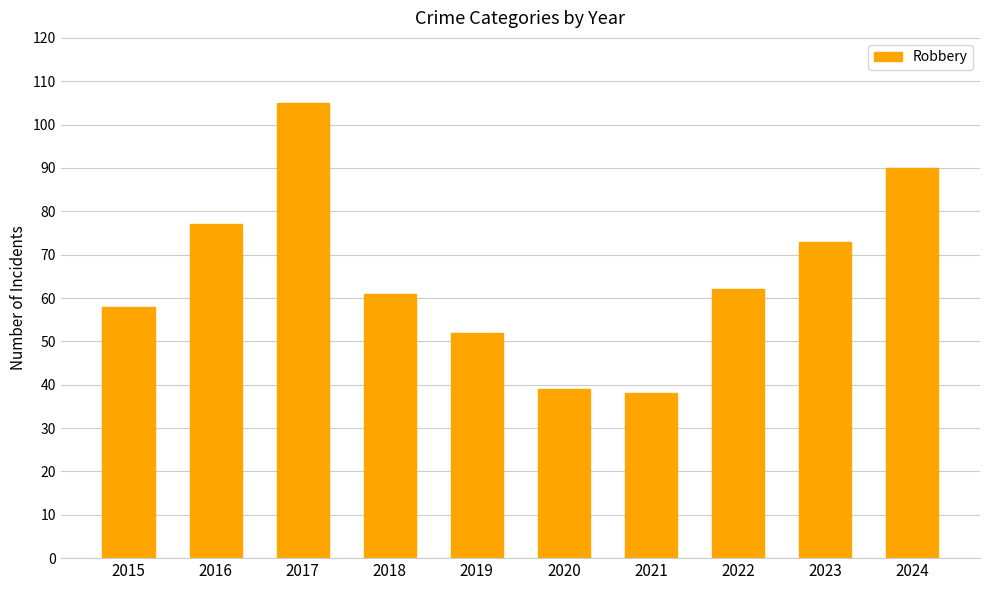

The chart shows a value of 58 at 2015. True or false?

True